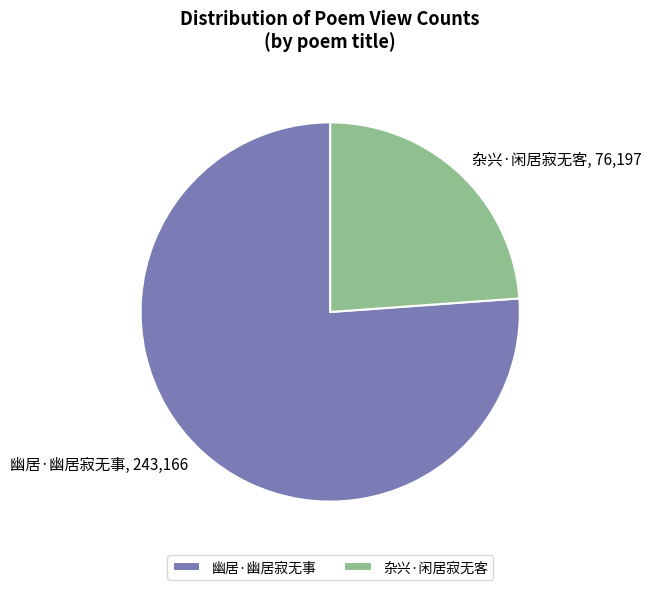

Which has a higher value, 杂兴·闲居寂无客 or 幽居·幽居寂无事?

幽居·幽居寂无事